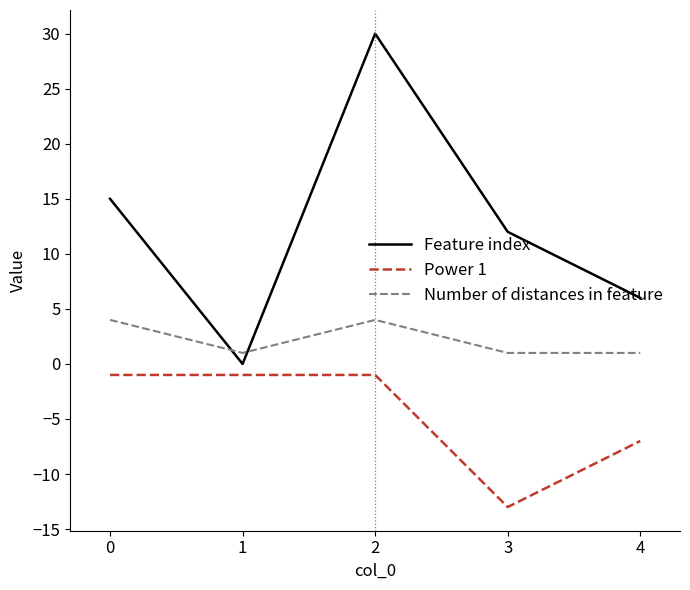

At 0, list the series in order from smallest to largest.

Power 1, Number of distances in feature, Feature index